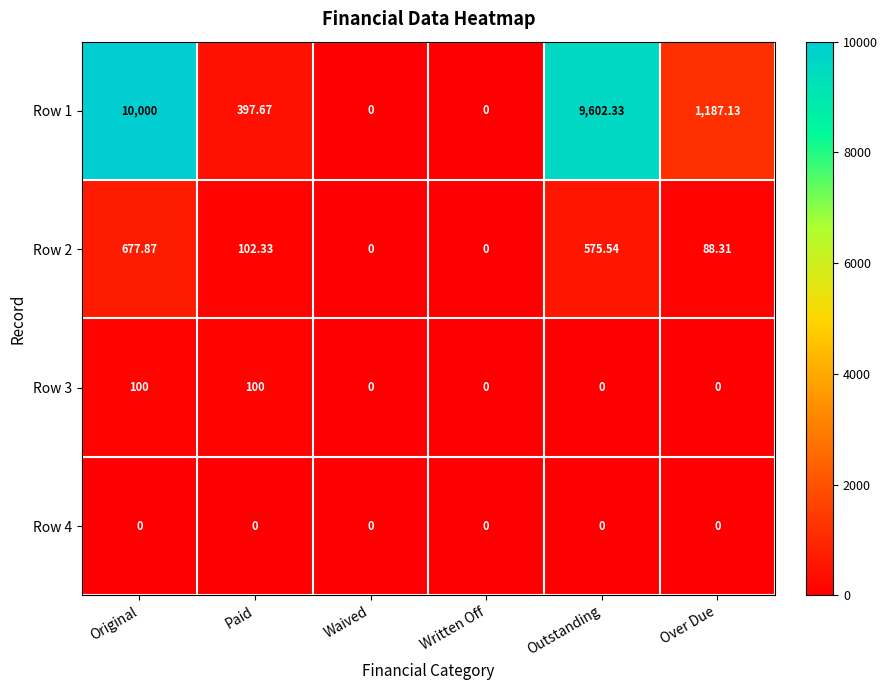

At which category does the chart reach its peak across all series?

Original